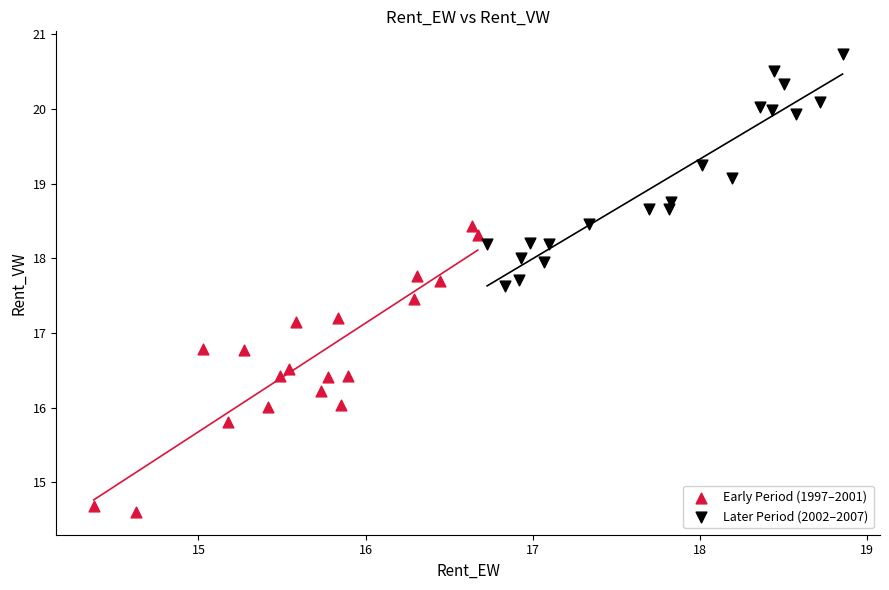

Which series reaches the maximum Y coordinate?

Later Period (2002–2007)